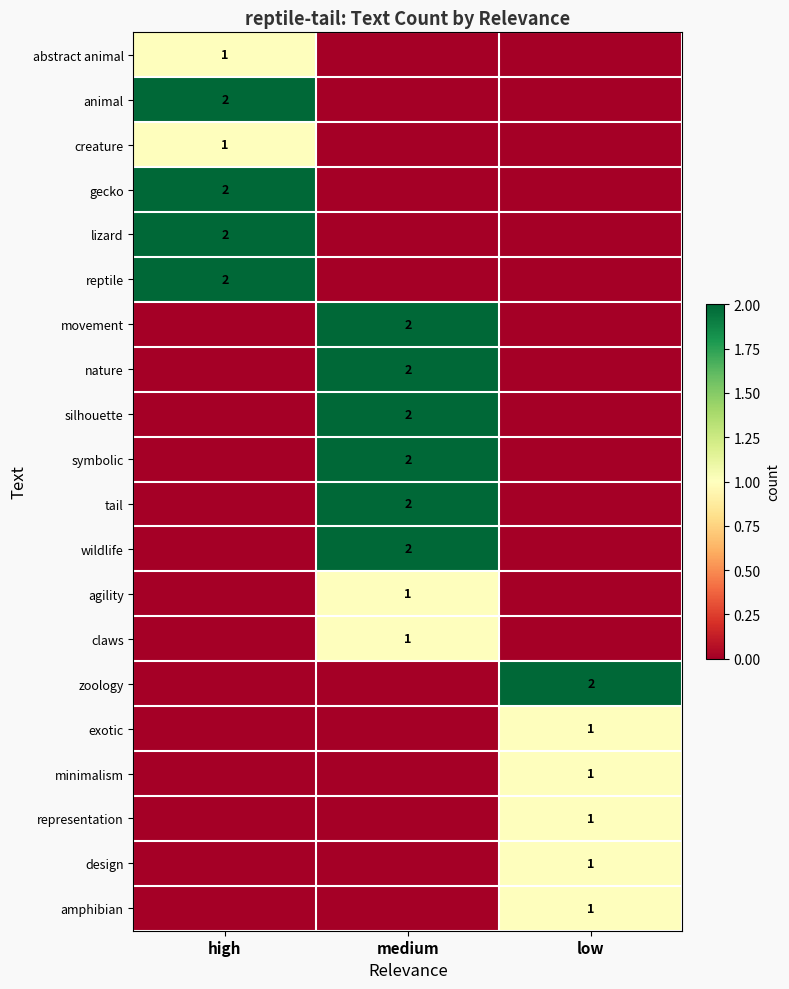

Is it true that zoology equals 1 at low?

False